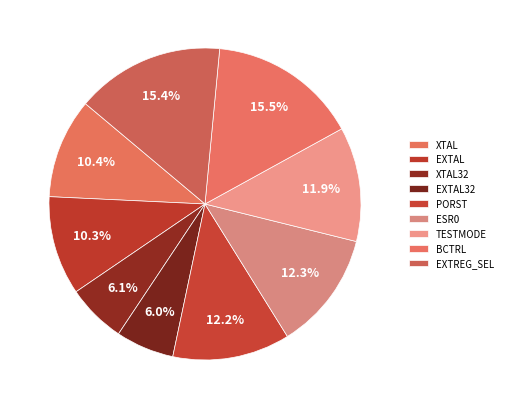

Which has a higher value, XTAL or PORST?

PORST